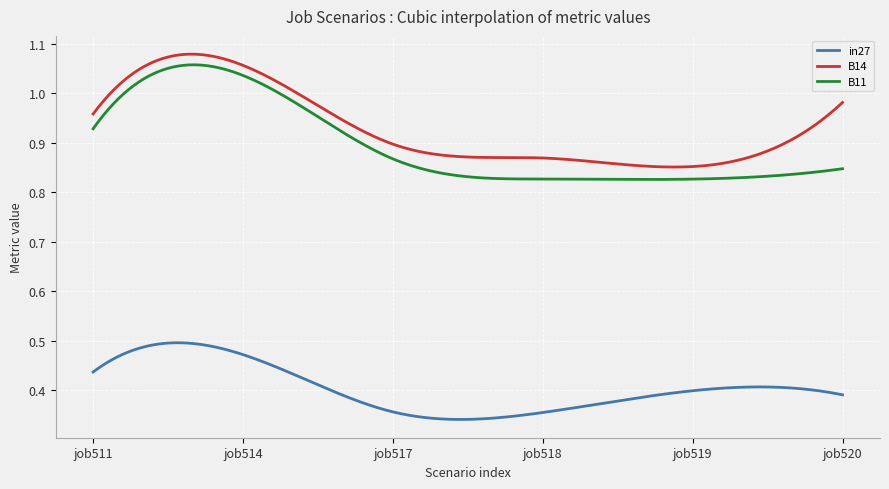

Which series has the largest range (max minus min)?

B11